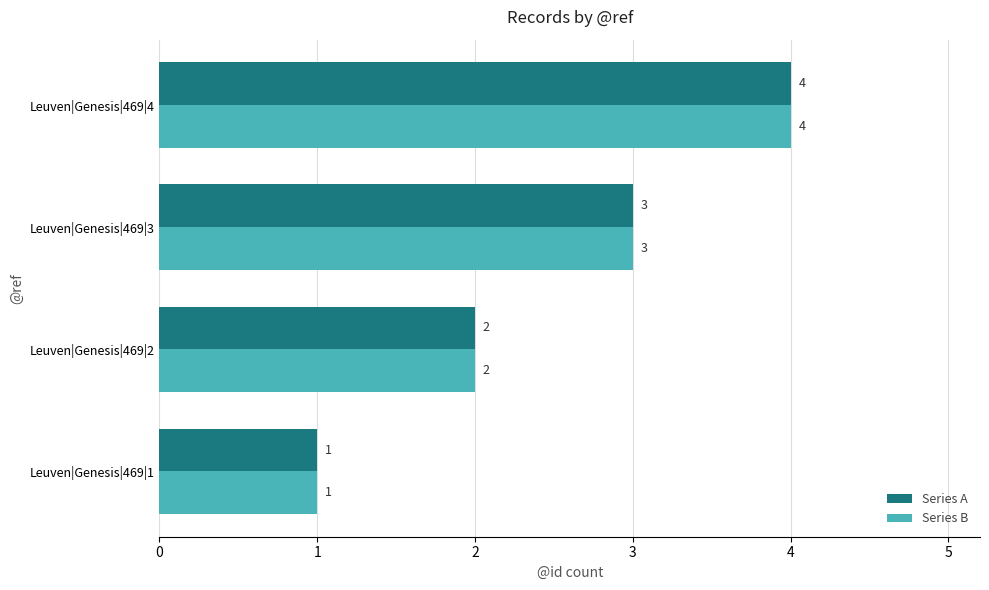

True or false: Series B has a value of 3 at Leuven|Genesis|469|3.

True